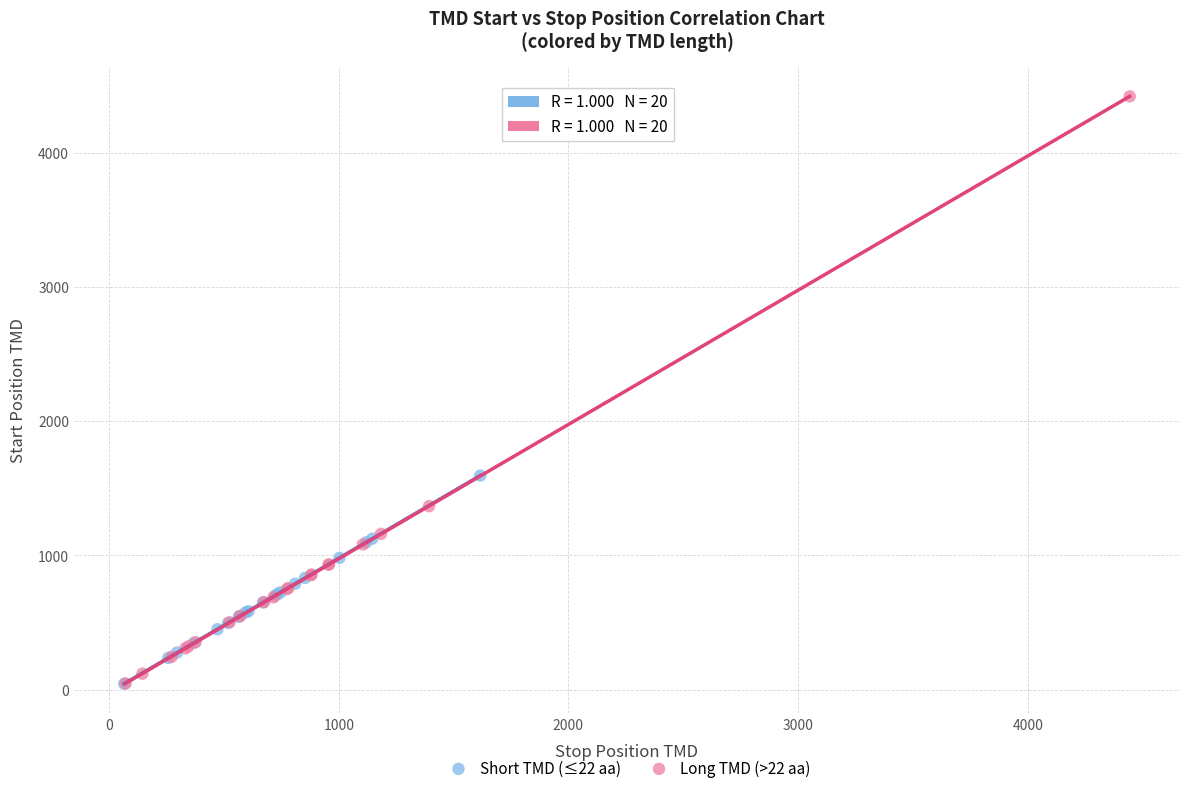

Which series reaches the maximum Y coordinate?

Long TMD (>22 aa)